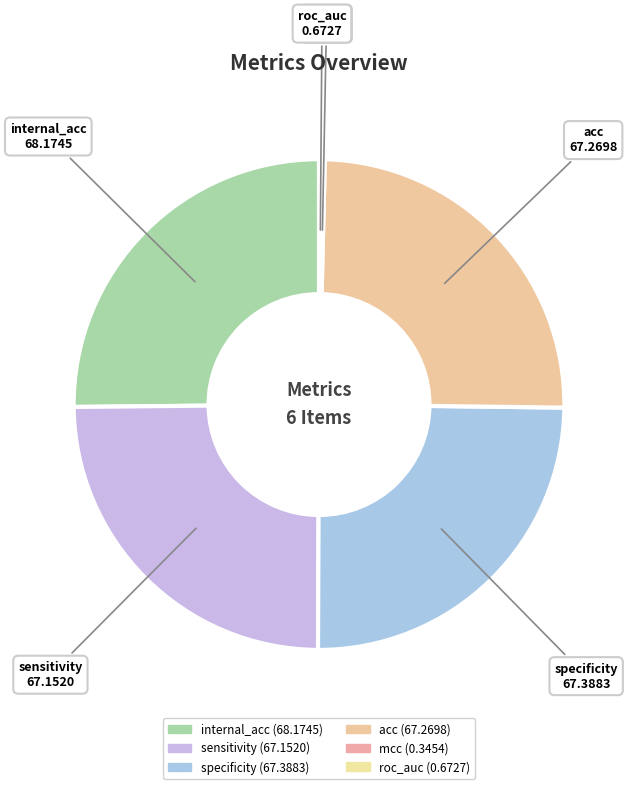

Does specificity represent more than half of the total?

No